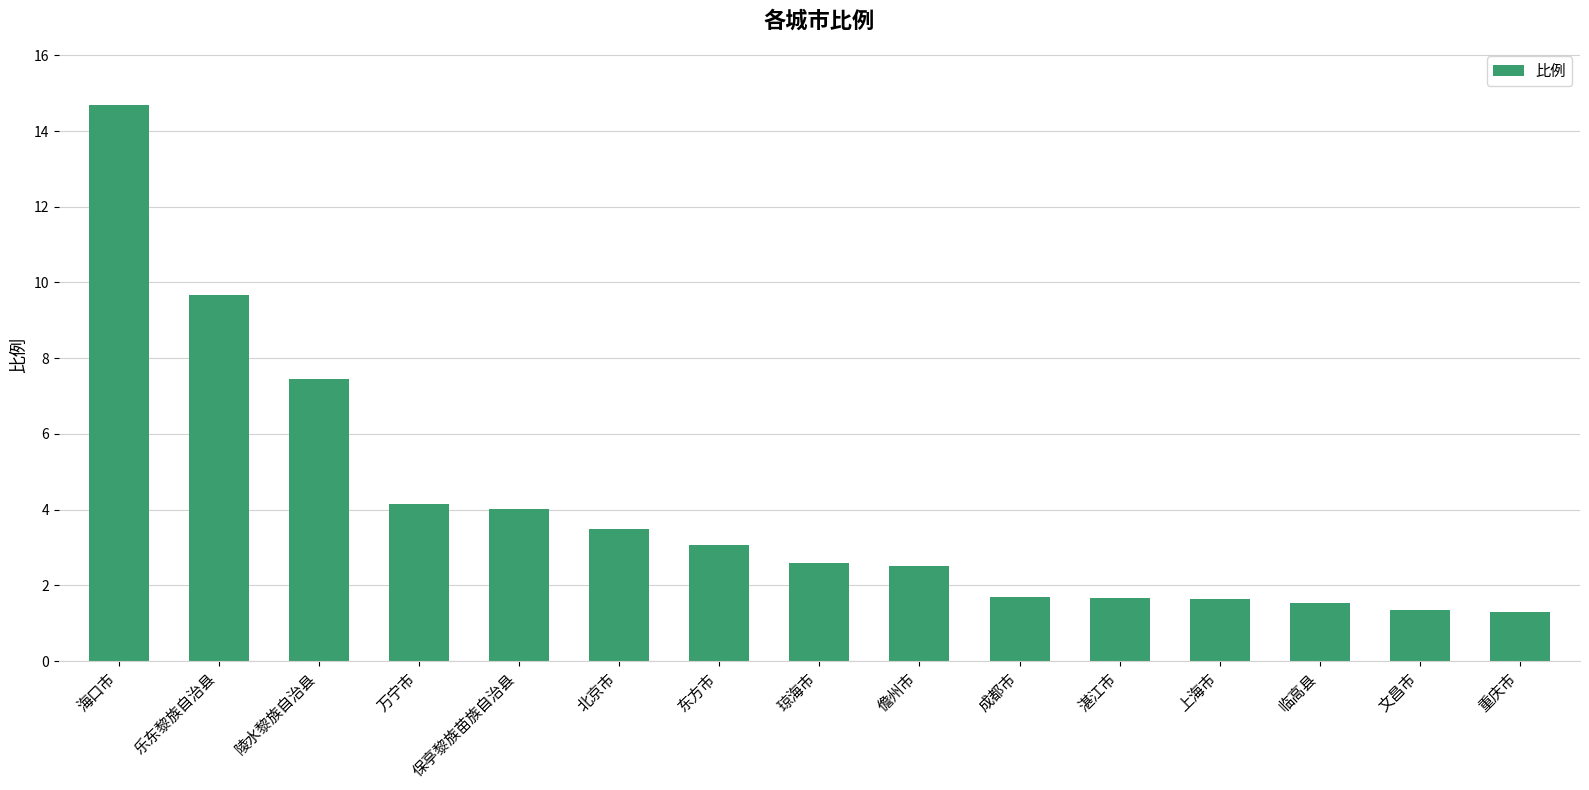

Between 湛江市 and 文昌市, which is larger?

湛江市